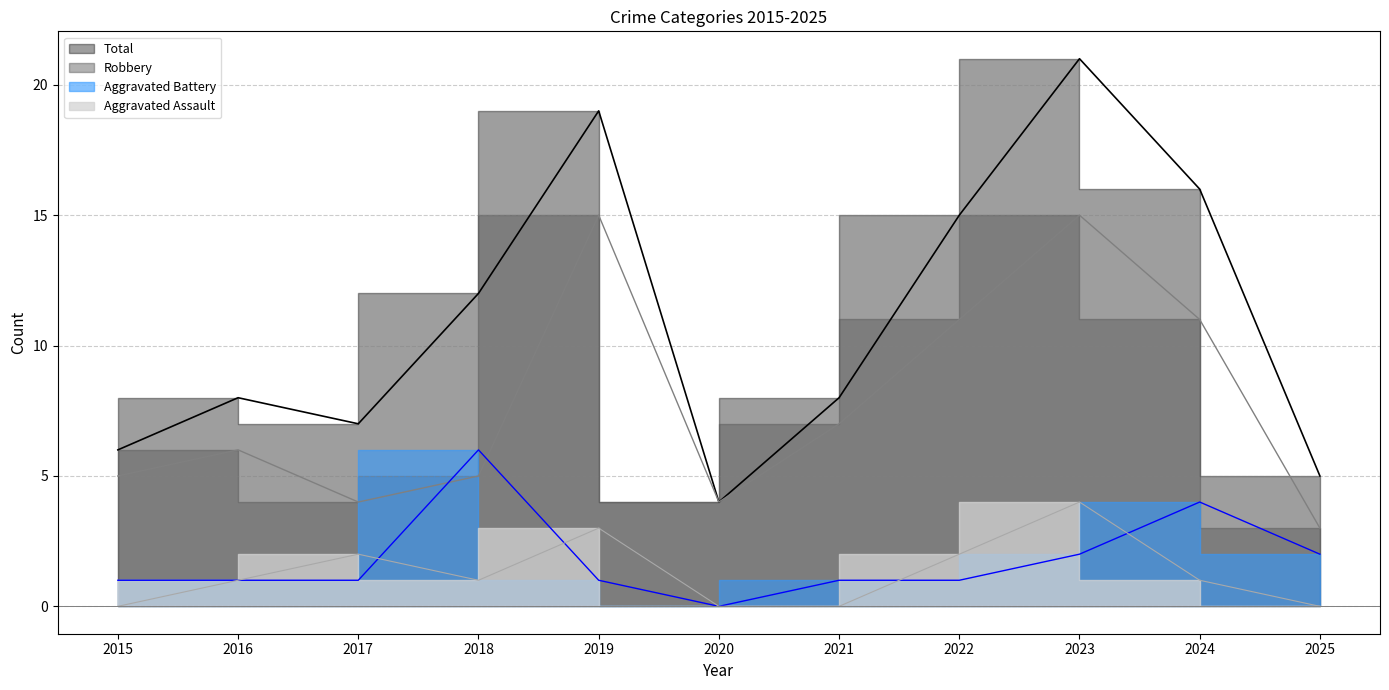

How many intersections are there between Robbery and Aggravated Battery?

2